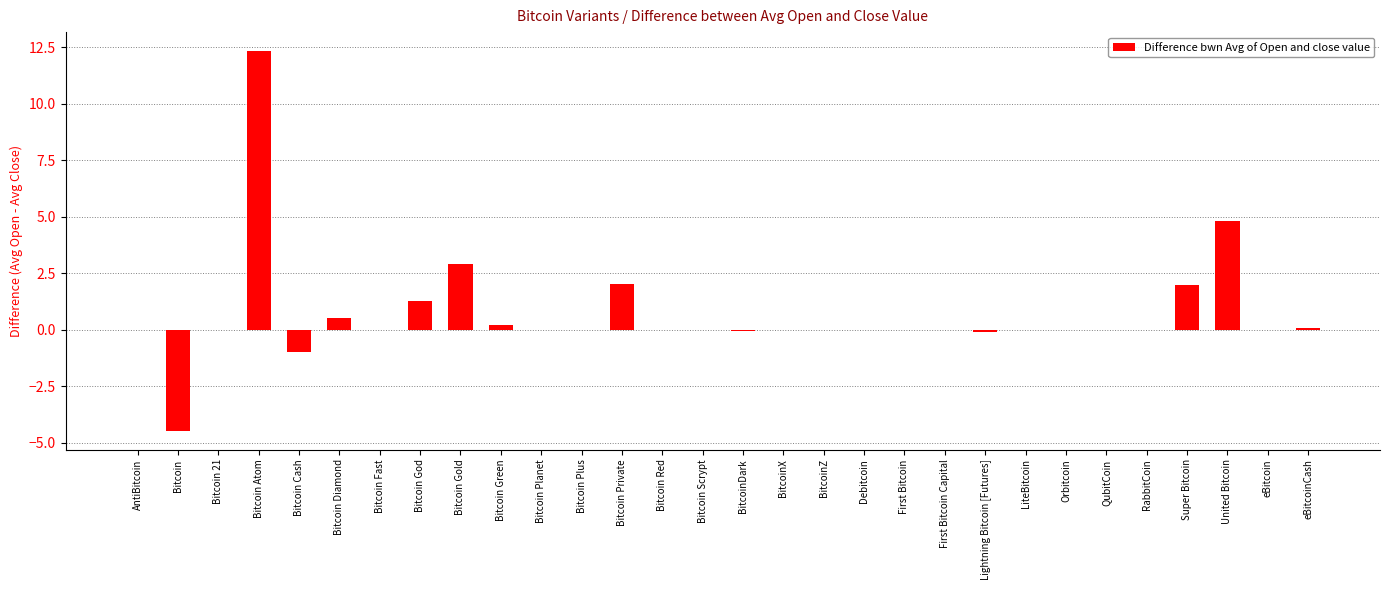

Which category has the highest value across all series?

Bitcoin Atom